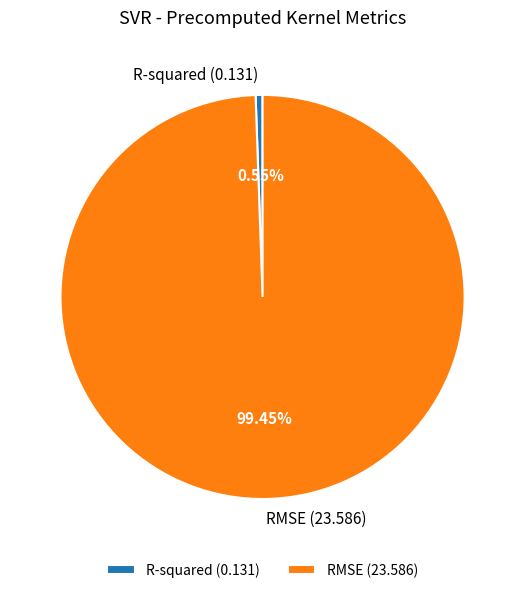

Is the sum of RMSE and R-squared greater than half?

Yes